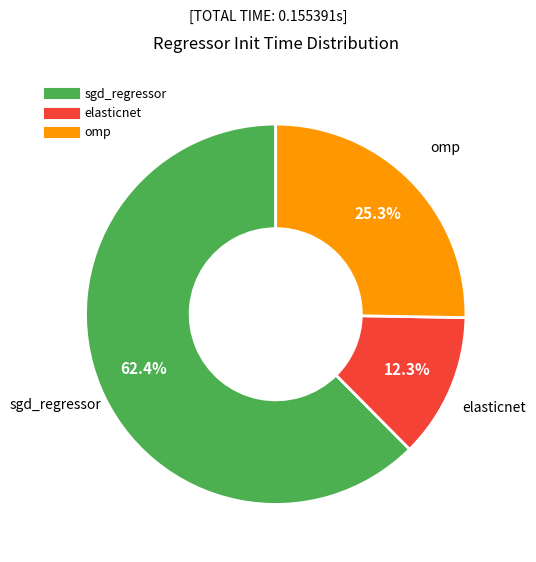

Which category has the smallest portion of the pie?

elasticnet